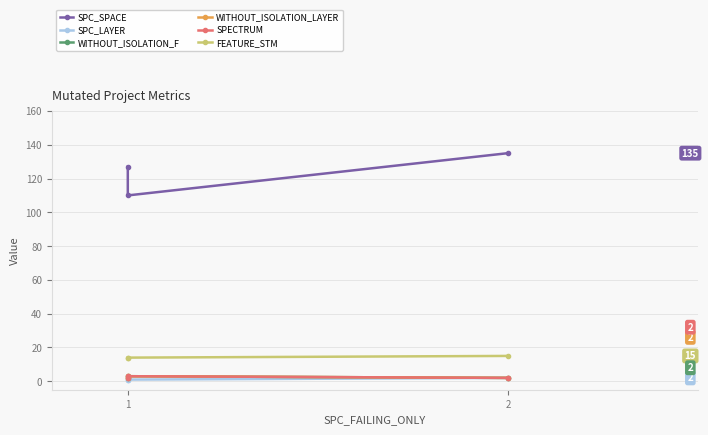

What is the difference between the maximum and minimum values in the FEATURE_STM series?

1